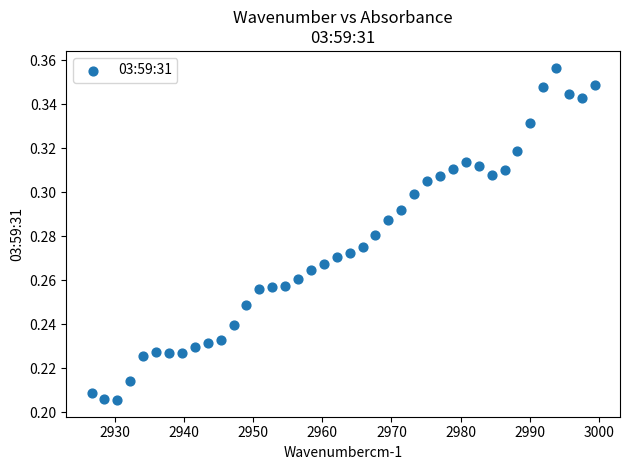

What is the range of X values (max minus min)?

72.7